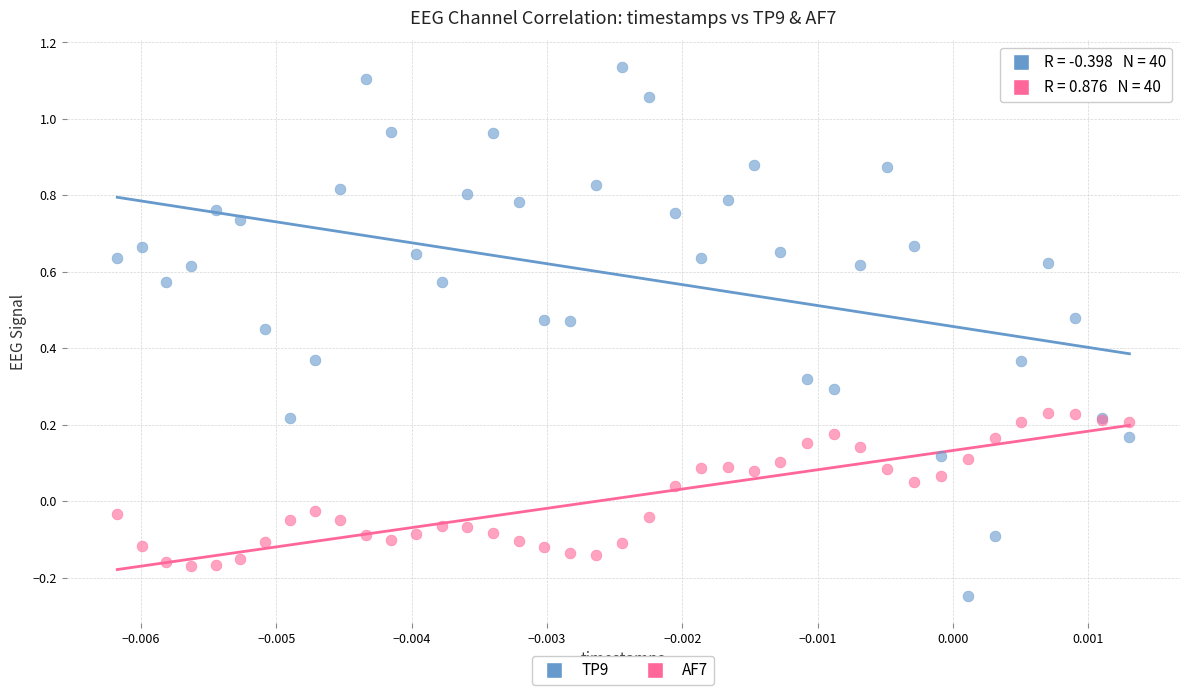

Which series contains the highest Y value?

TP9